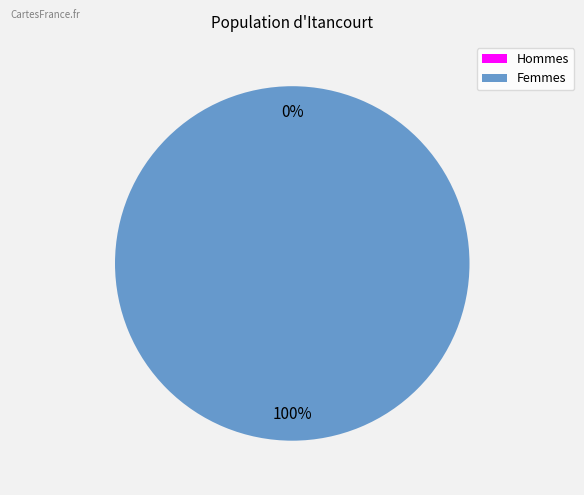

Is there any slice that represents more than half of the pie?

Yes